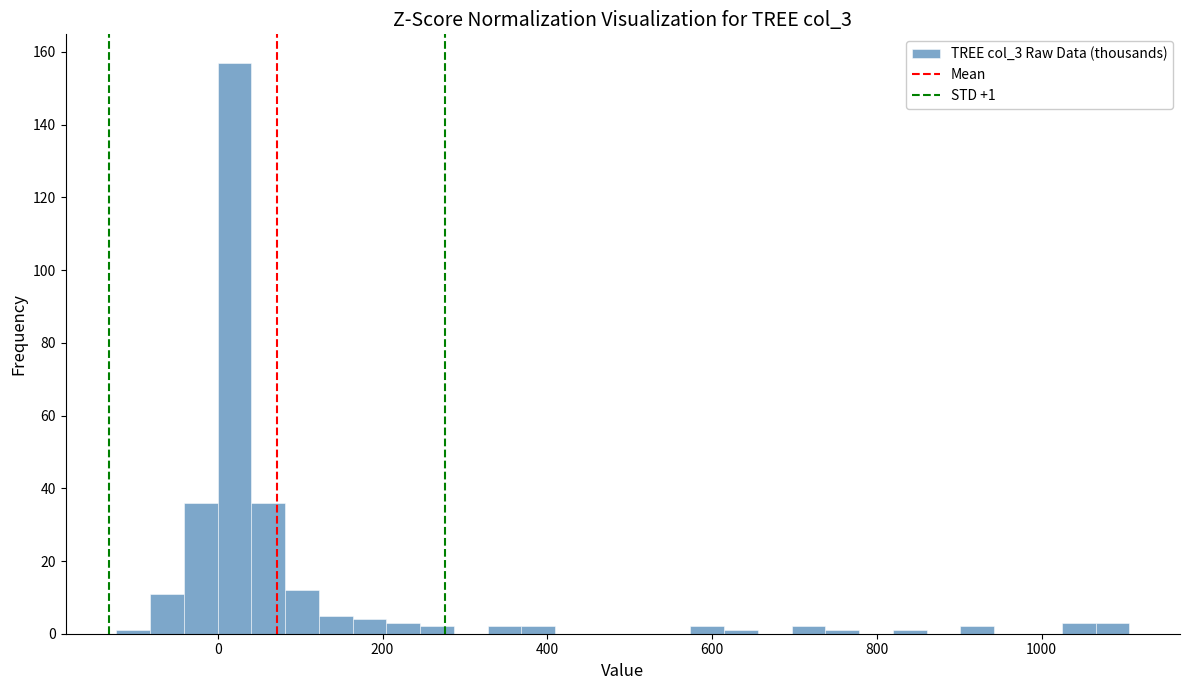

Around what value on the x-axis is the tallest bar? Give the approximate position of its centre, as read against the axis.

20